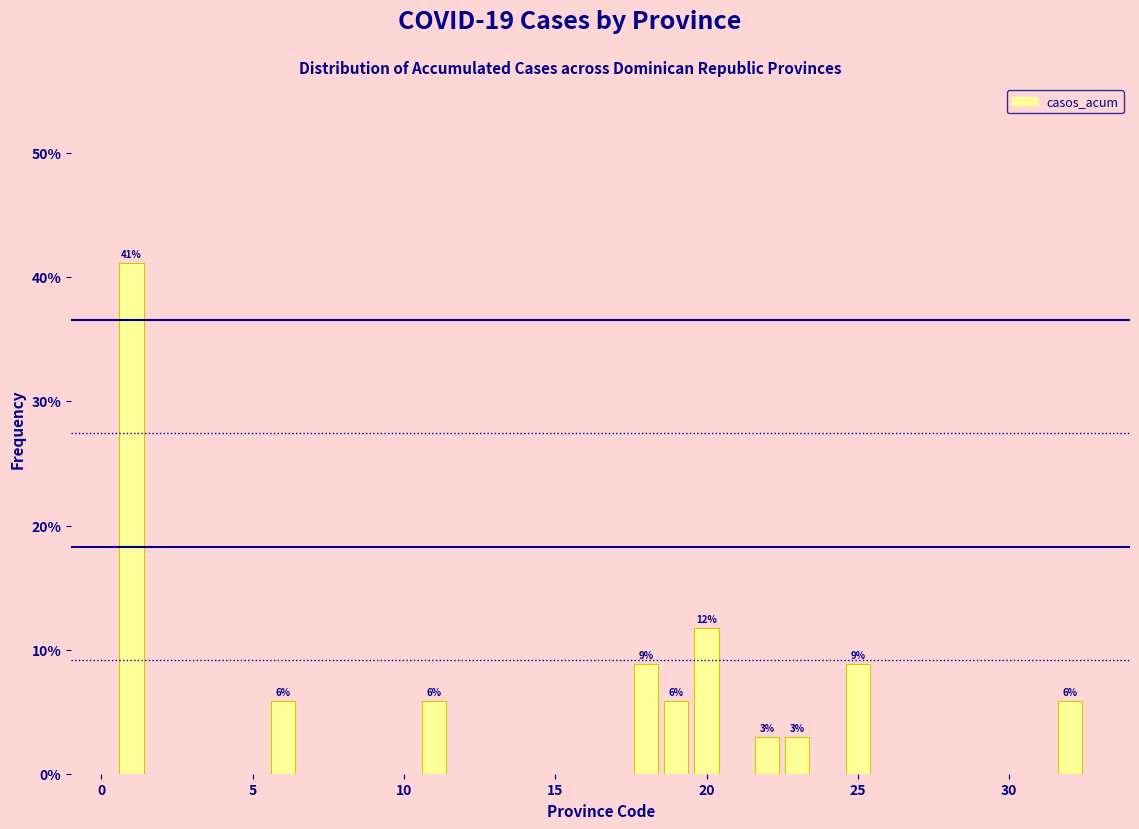

Read against the x-axis, roughly where is the centre of the tallest bar?

1.0